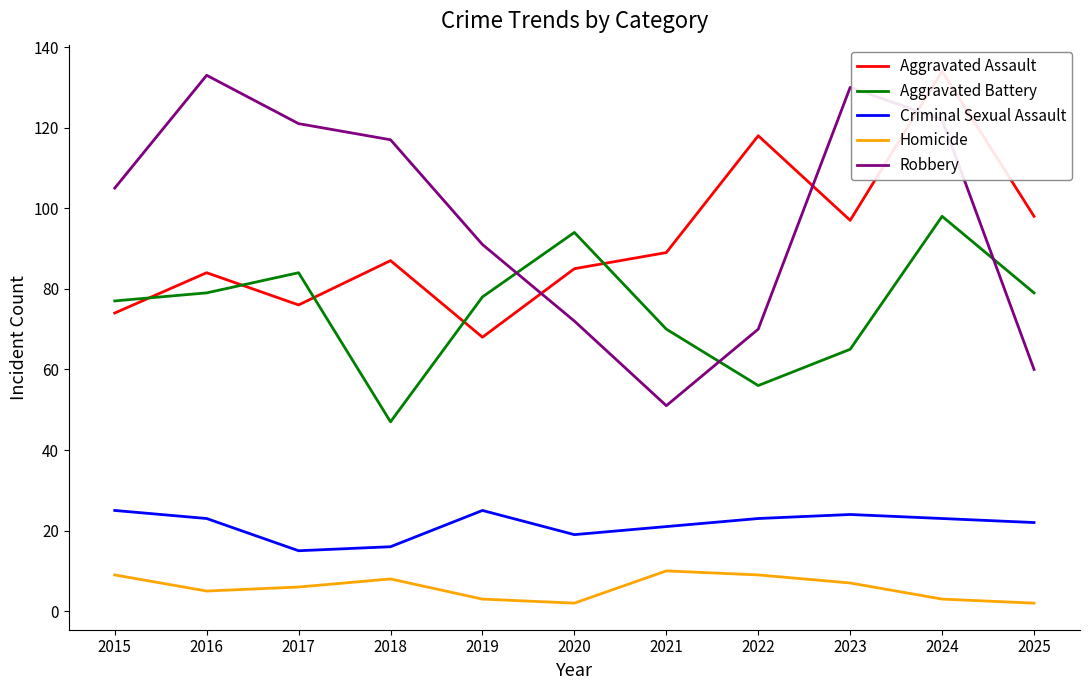

Is it true that Robbery equals 105 at 2015?

True